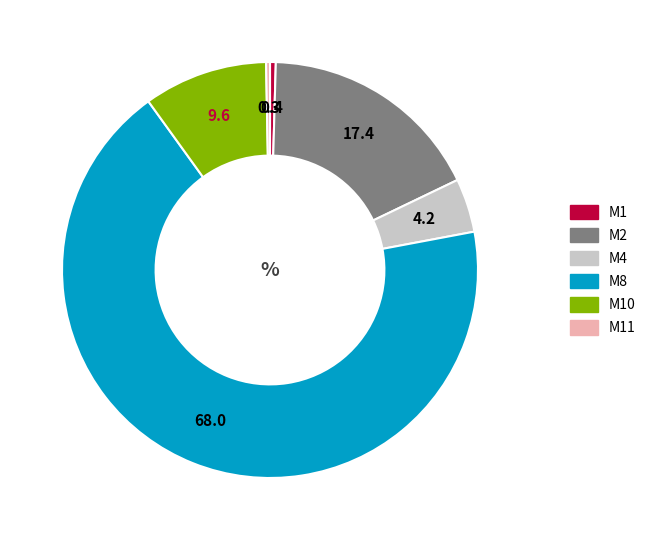

Is there any slice that represents more than half of the pie?

Yes